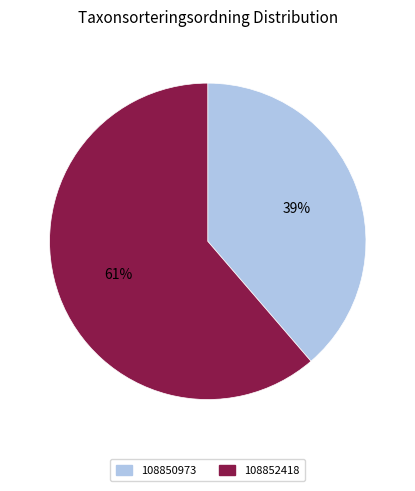

Is it true that 108850973 is 28% of the pie?

False